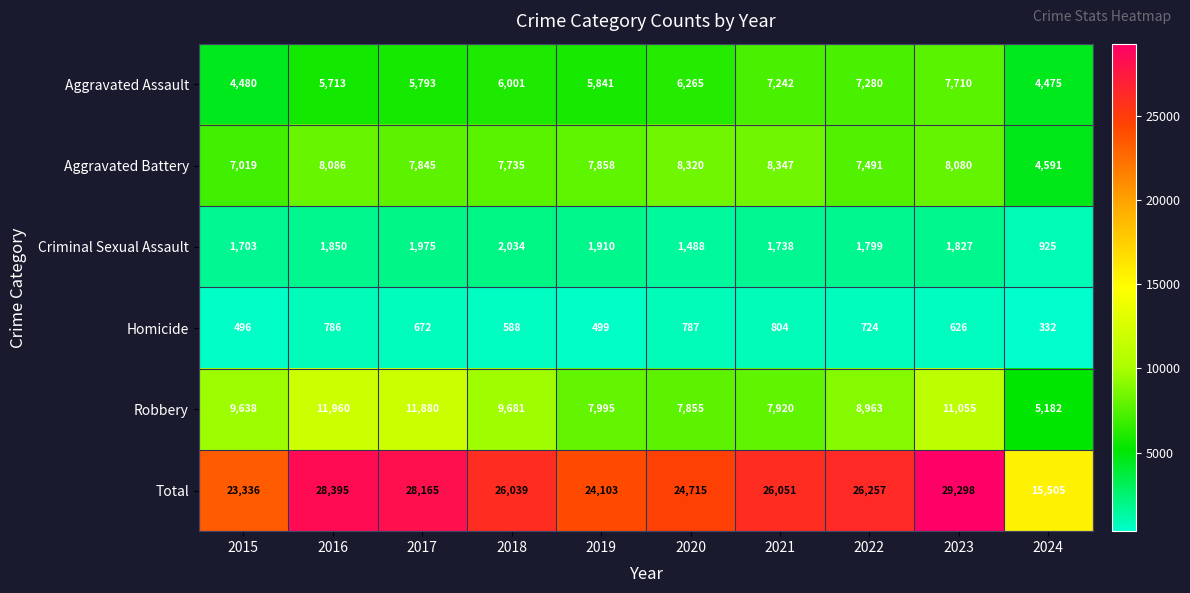

The value of Homicide at 2022 is 724. True or false?

True